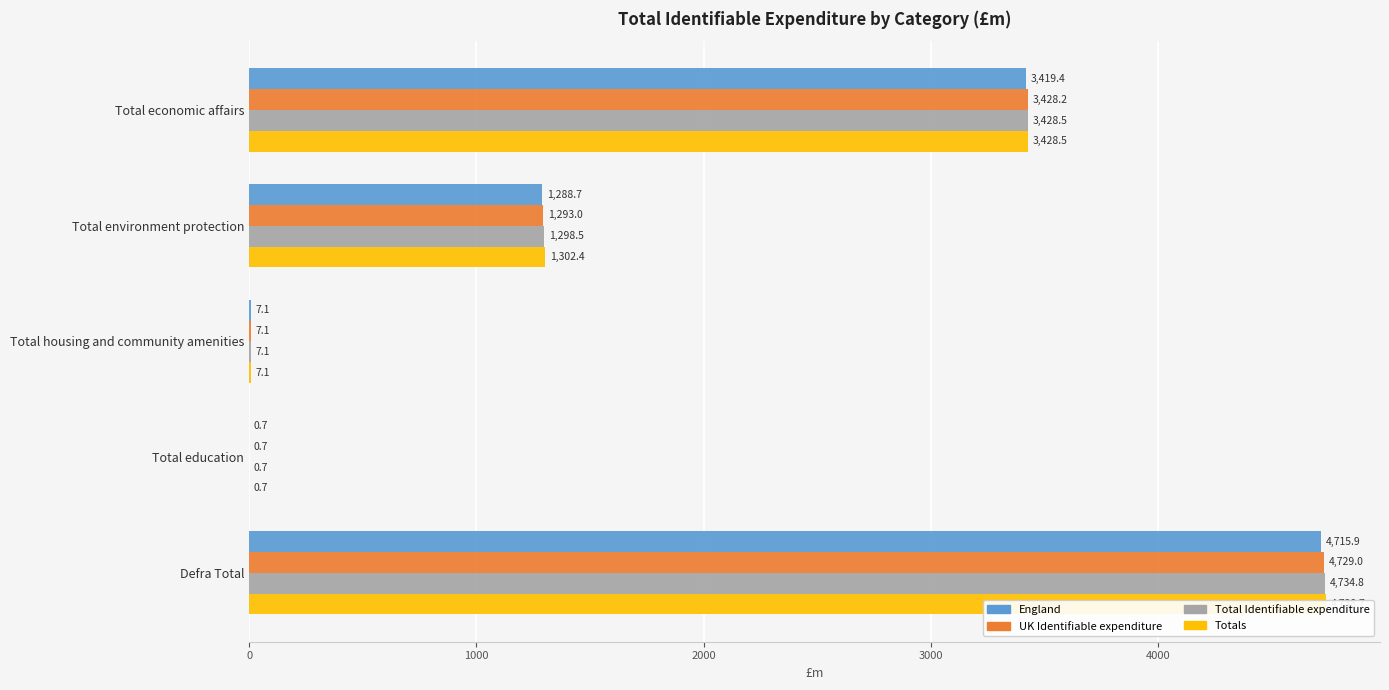

The value of England at Total housing and community amenities is 1.6. True or false?

False